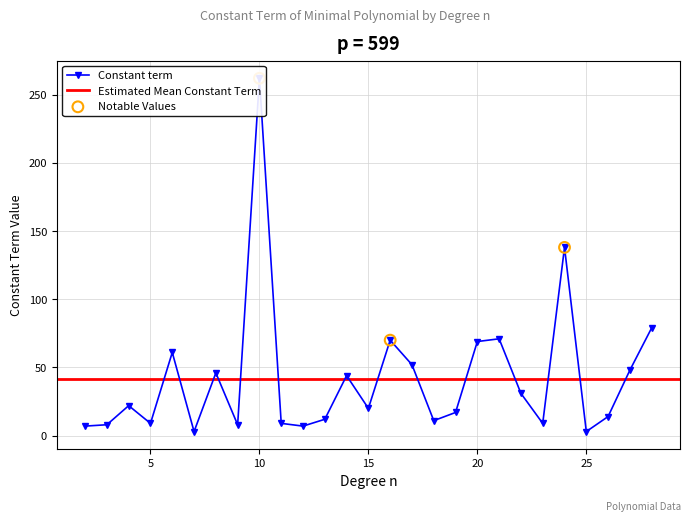

Between 3 and 12, which is larger?

3